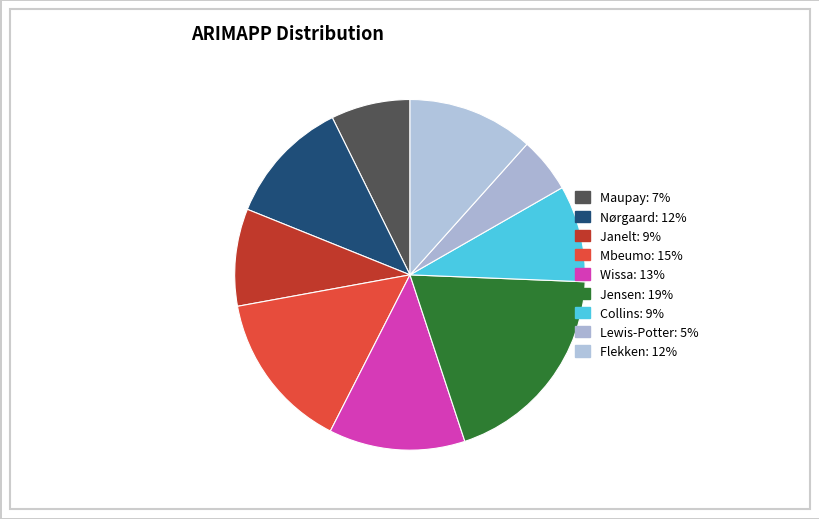

Count the number of slices in the pie.

9